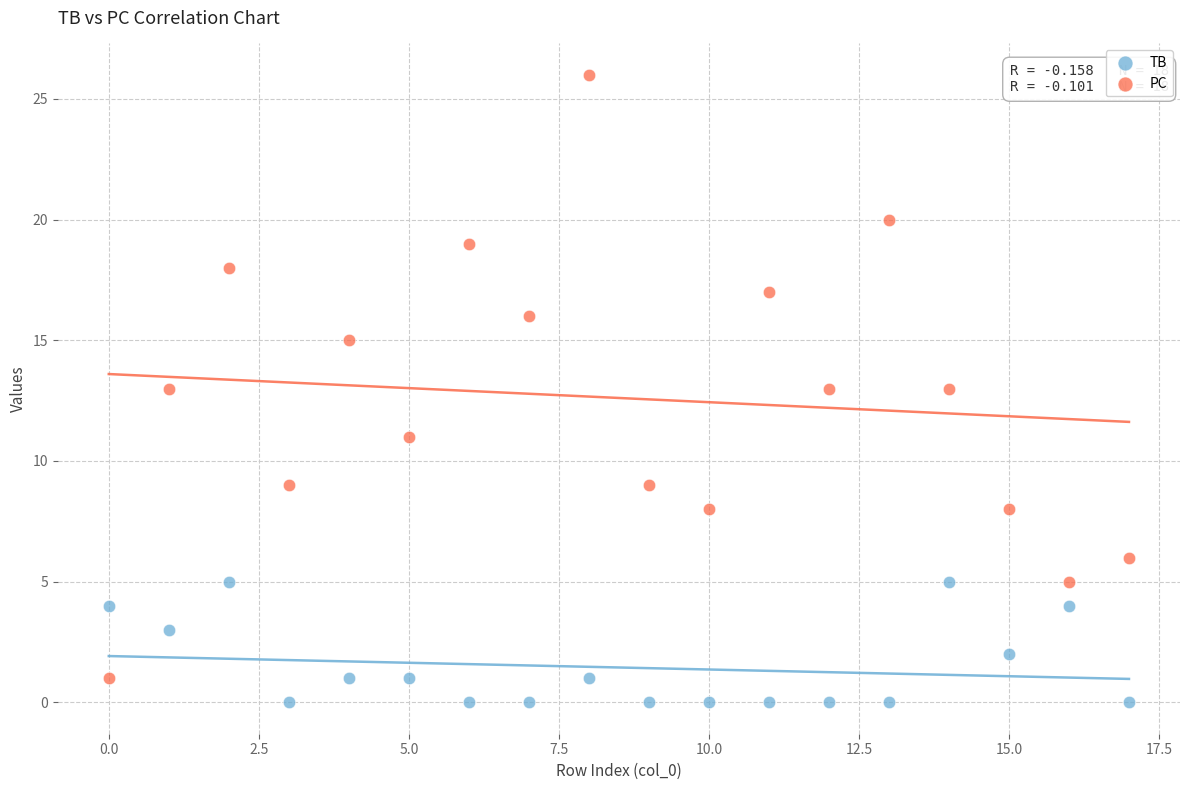

What are all the series names shown in the legend?

TB, PC